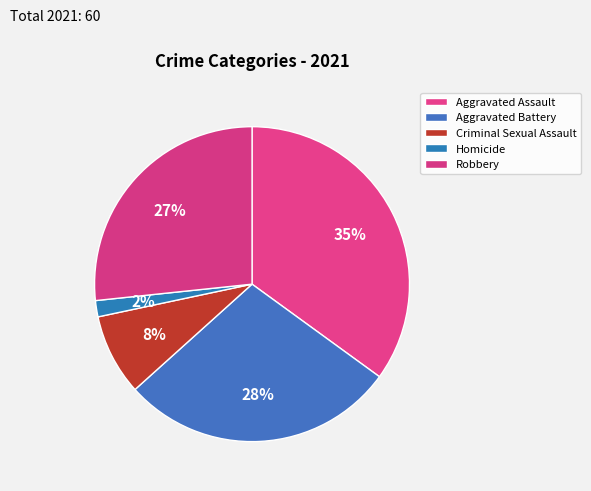

Is Homicide the majority of the pie?

No